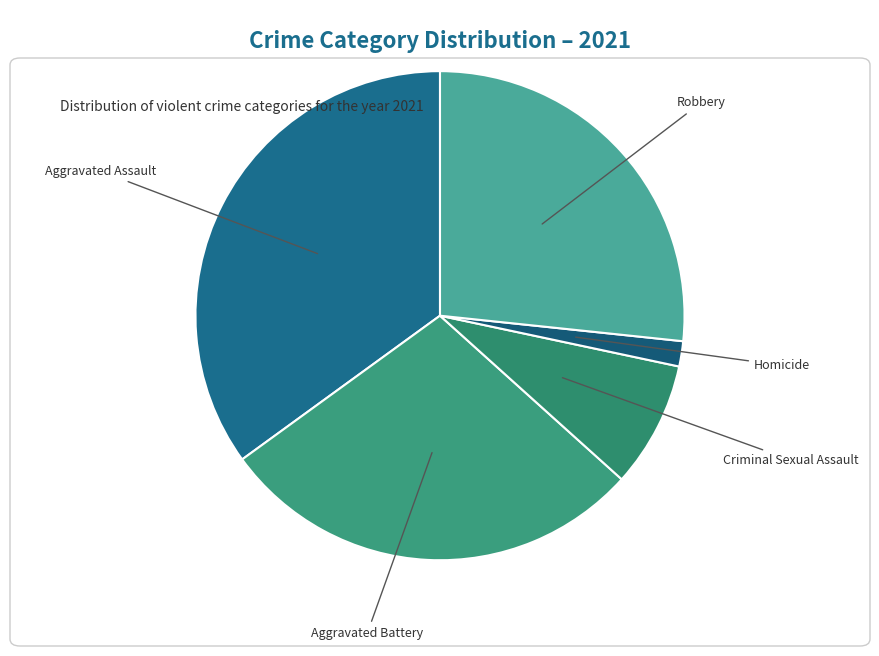

Is the sum of Aggravated Assault and Criminal Sexual Assault greater than half?

No